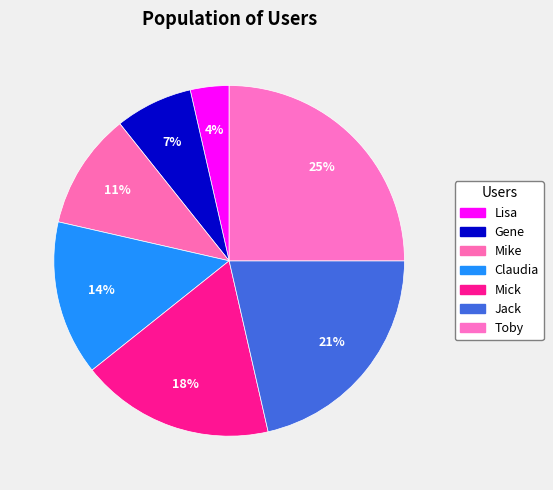

Does Gene account for over 50% of the chart?

No